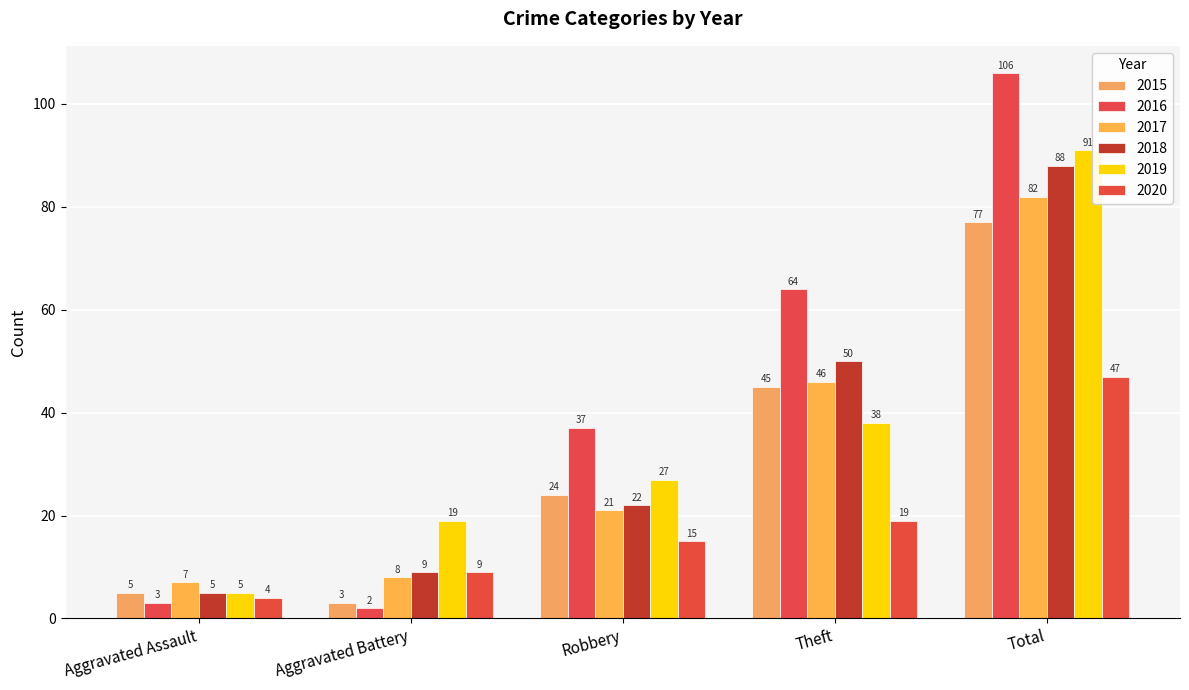

How many bars are there in total?

30